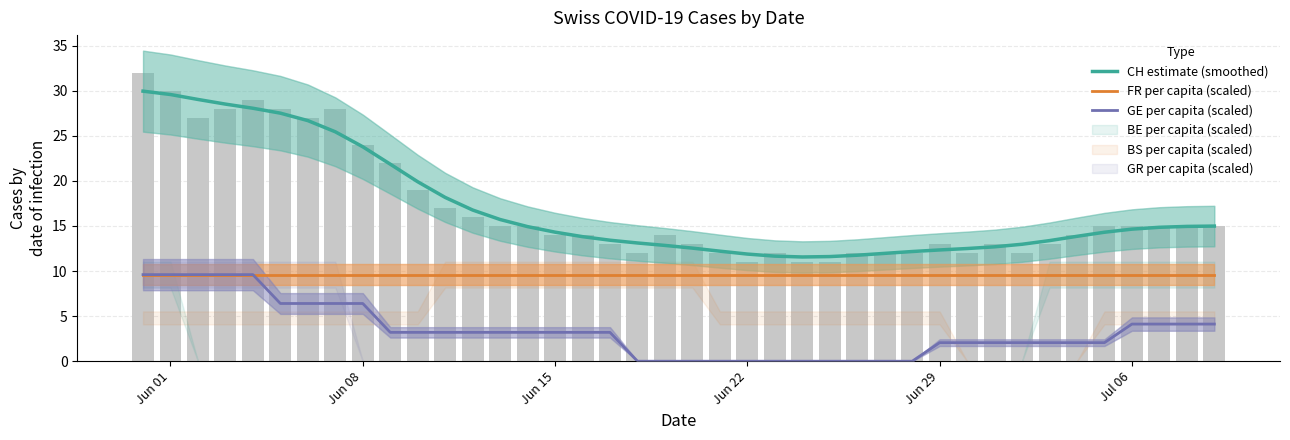

Is the value of GE per capita (scaled) at 31 greater than the value of FR per capita (scaled) at 19?

No